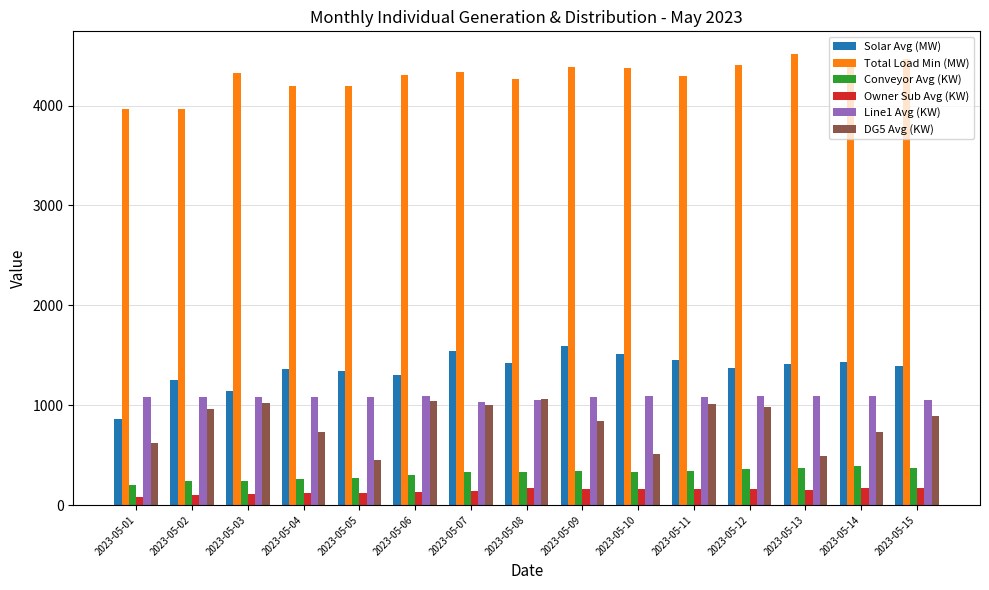

True or false: Solar Avg (MW) has a value of 1422.9 at 2023-05-08.

True